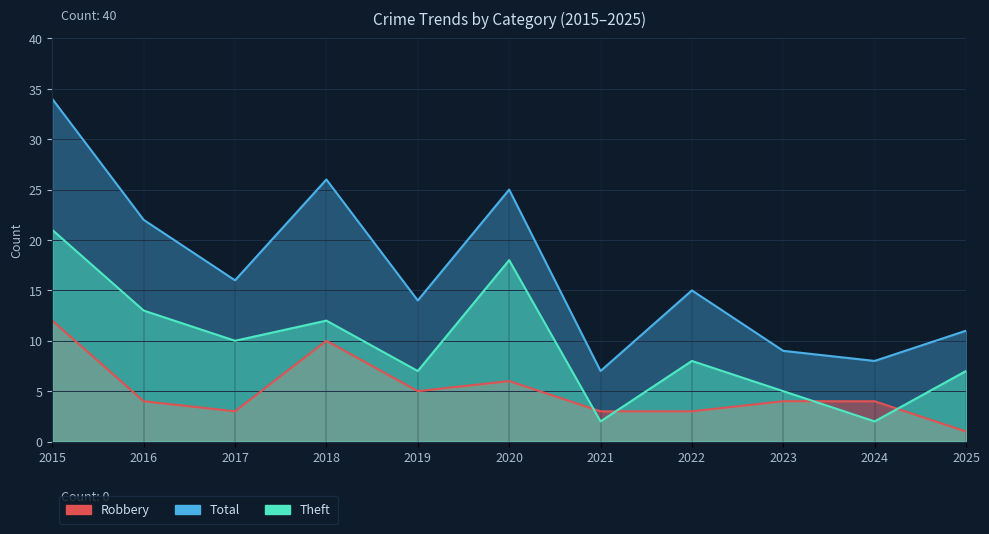

Which series changed the most between 2024 and 2025?

Theft